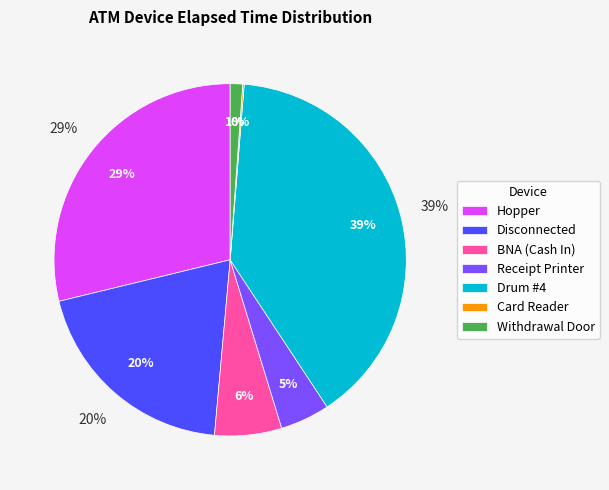

What portion of the pie excludes BNA (Cash In)?

93.8%